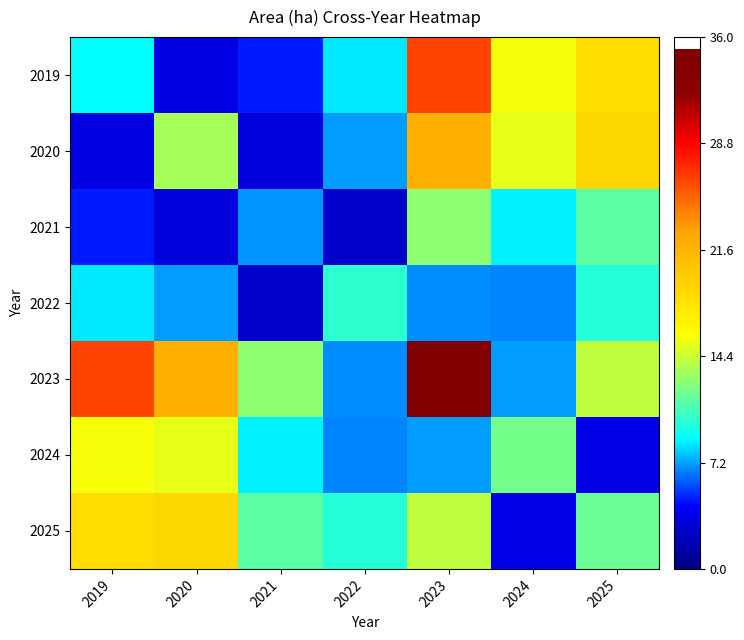

Which series has the largest total across all categories?

2023